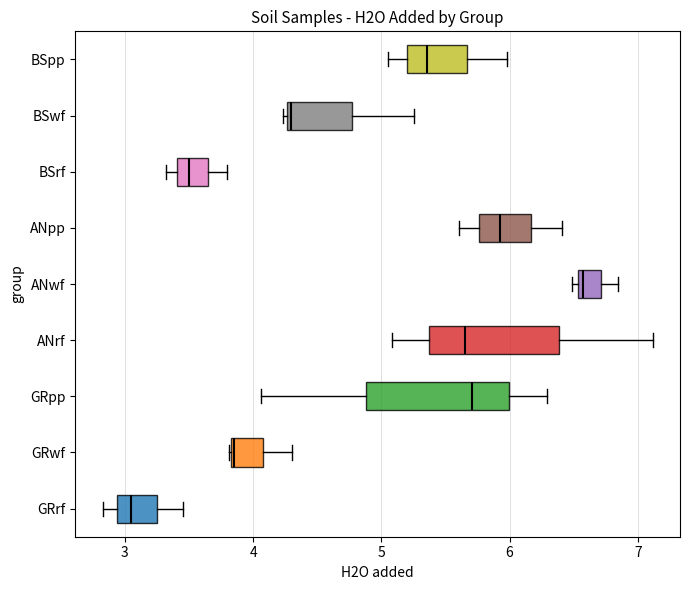

Reading bottom to top, read every box against the x-axis: the position of its median line, the range the box covers, and the ends of its whiskers. The values are not printed on the chart, so give them approximately, as read against the axis.

GRrf: median 3.0, box 2.9 to 3.2, whiskers 2.8 to 3.5
GRwf: median 3.9, box 3.8 to 4.1, whiskers 3.8 to 4.3
GRpp: median 5.7, box 4.9 to 6.0, whiskers 4.1 to 6.3
ANrf: median 5.7, box 5.4 to 6.4, whiskers 5.1 to 7.1
ANwf: median 6.6, box 6.5 to 6.7, whiskers 6.5 (just left of the box's left edge) to 6.8
ANpp: median 5.9, box 5.8 to 6.2, whiskers 5.6 to 6.4
BSrf: median 3.5, box 3.4 to 3.6, whiskers 3.3 to 3.8
BSwf: median 4.3 (just right of the box's left edge), box 4.3 to 4.8, whiskers 4.2 to 5.3
BSpp: median 5.4, box 5.2 to 5.7, whiskers 5.1 to 6.0